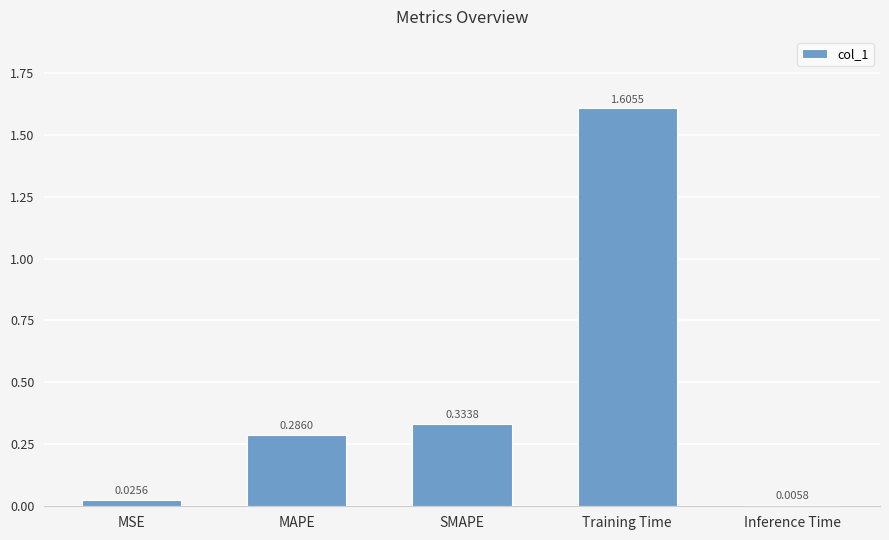

Which category has the highest value across all series?

Training Time